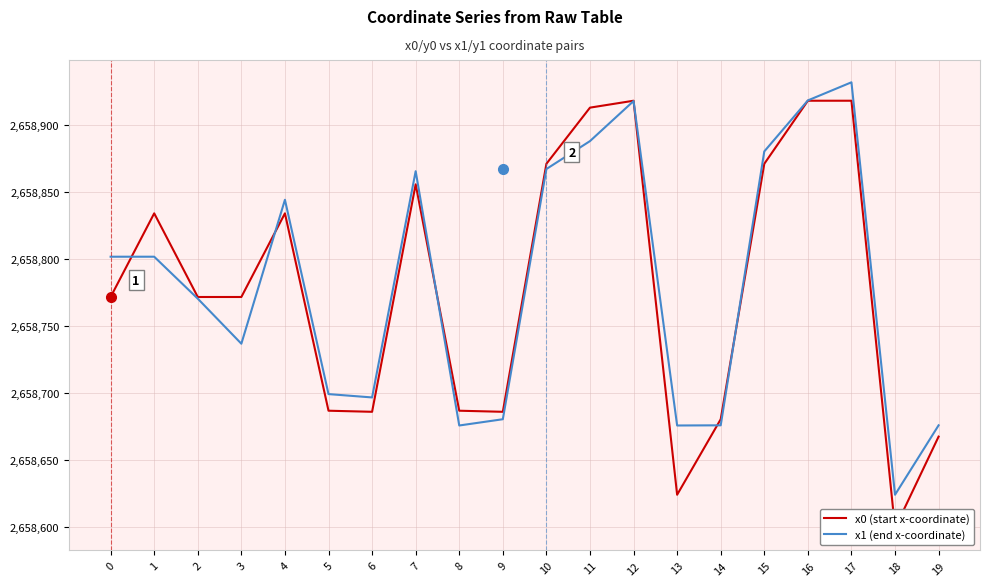

What is the average value of the x0 (start x-coordinate) series?

2658778.4